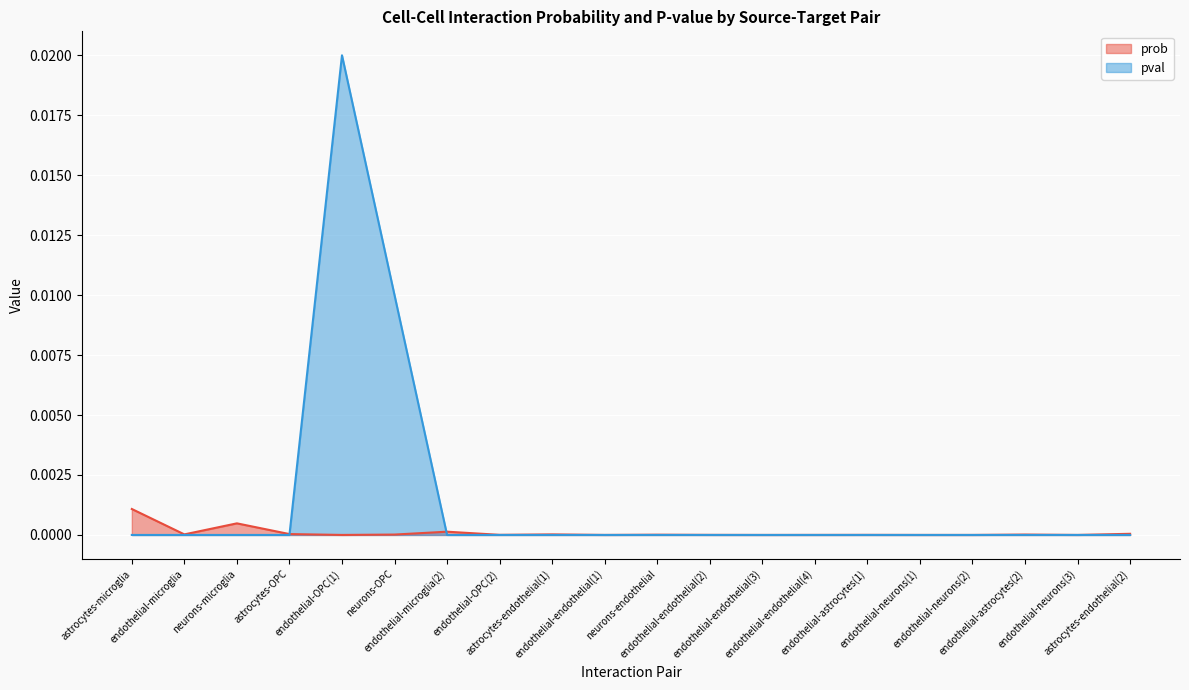

How many lines are shown in the chart?

2